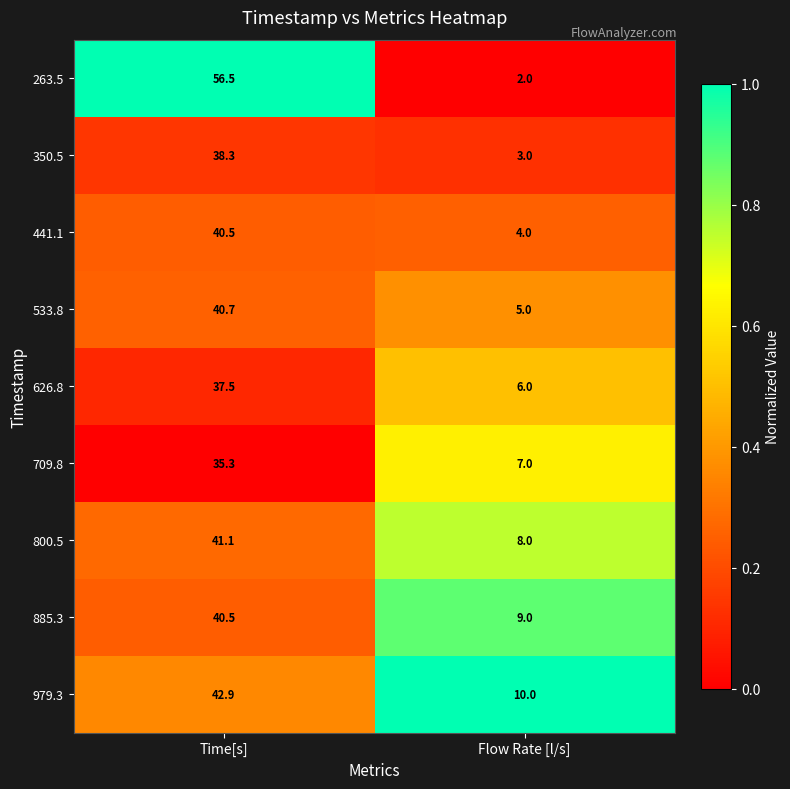

What is the difference between the 533.8 values at Time[s] and Flow Rate [l/s]?

35.7